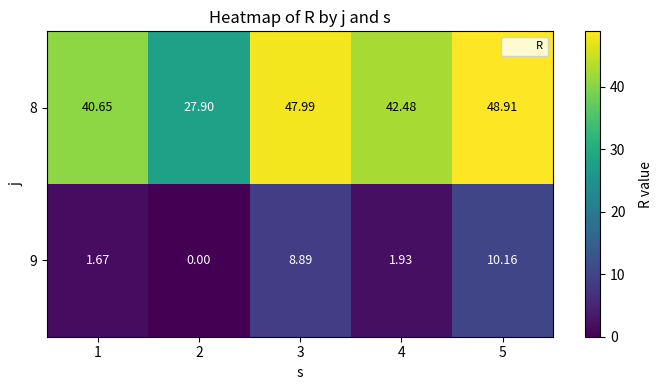

Is the value of 9 at 2 greater than the value of 8 at 2?

No